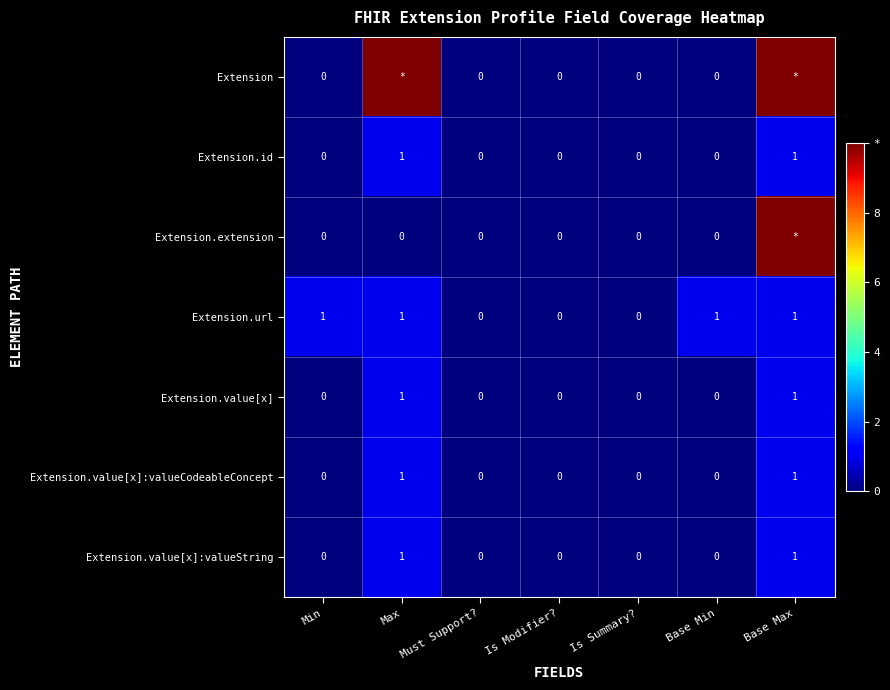

What is the highest value of the Extension.id series?

1